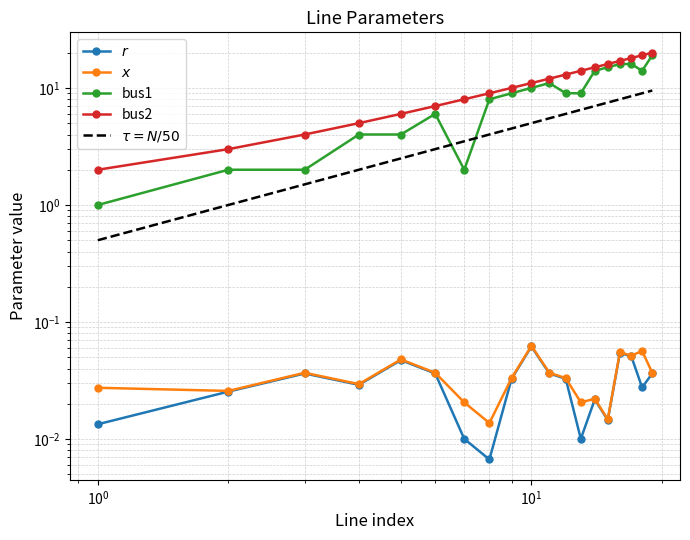

Rank the series by their maximum value, from lowest to highest.

r, x, bus1, bus2